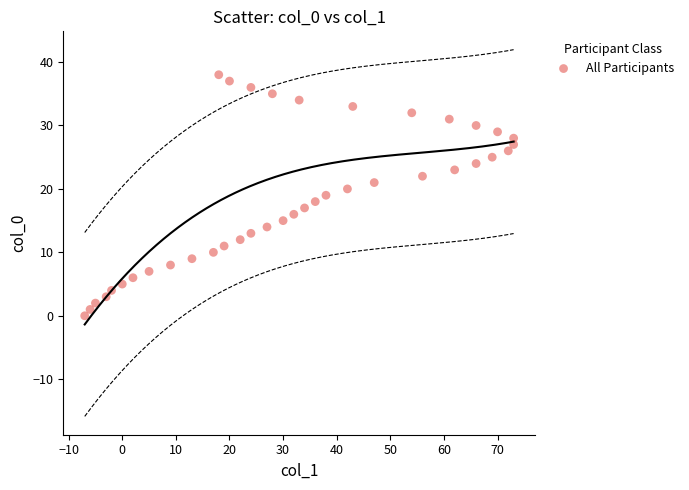

What is the range of X values (max minus min)?

80